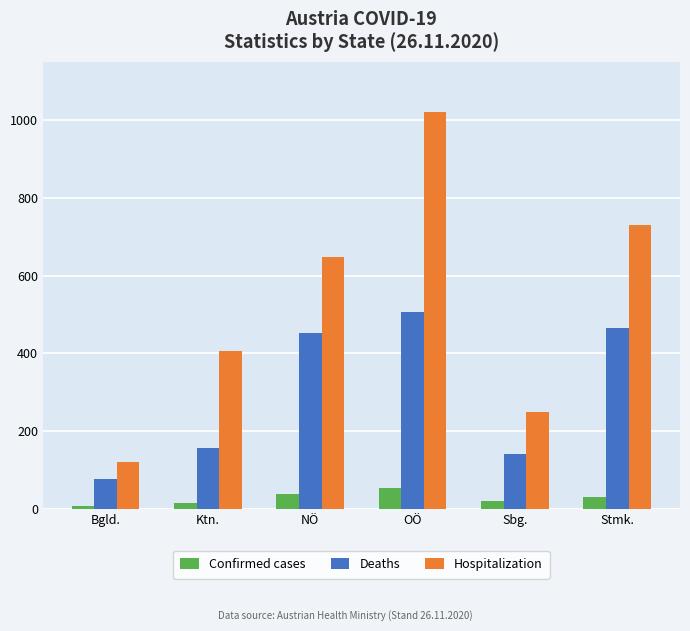

What is the label of the 3rd bar from the right?

OÖ